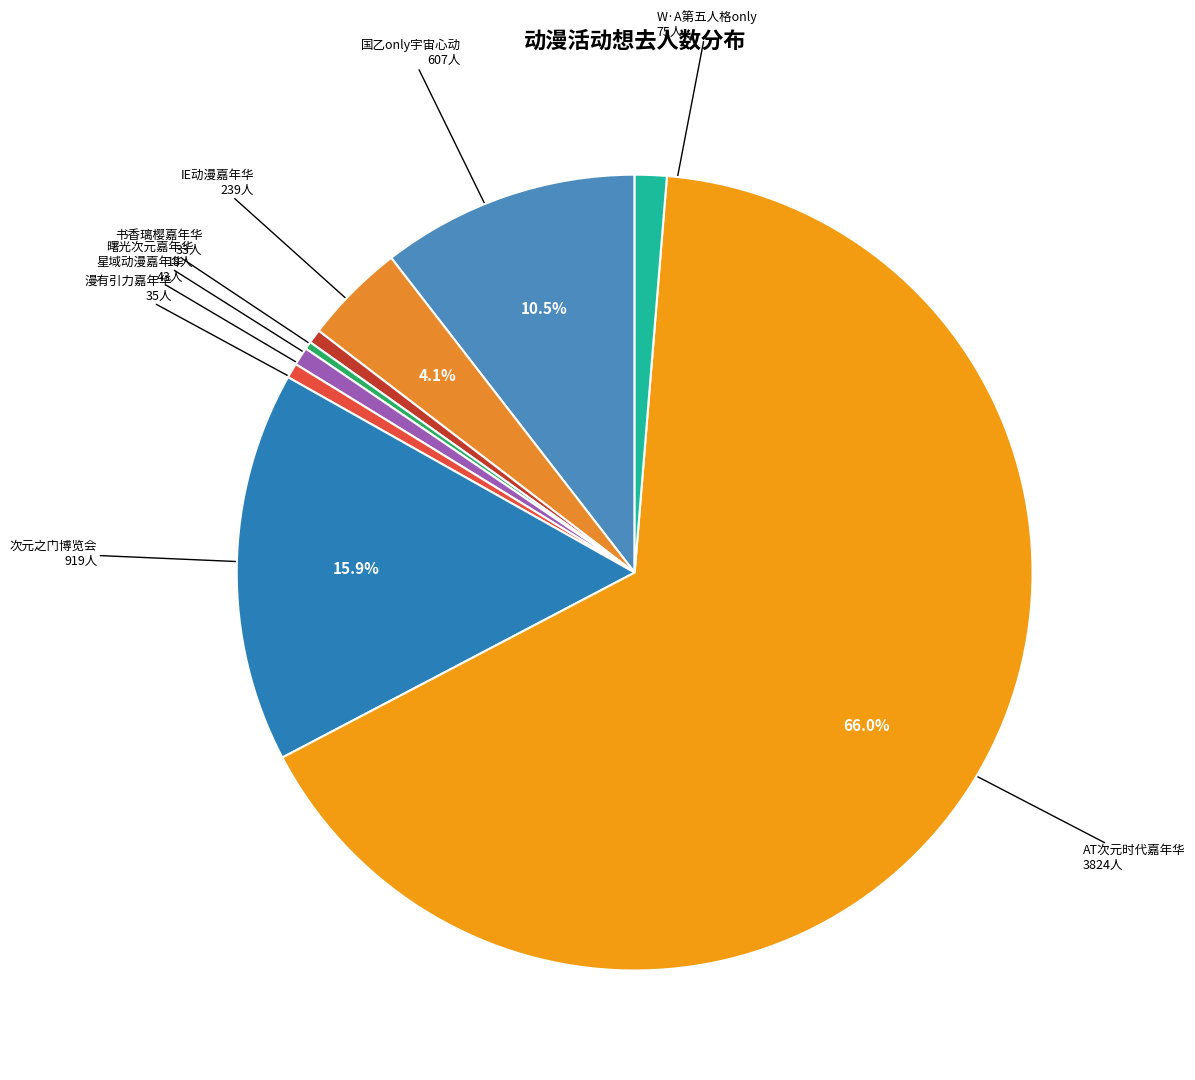

Rank the categories by value from highest to lowest.

合肥·首届AT次元时代动漫游戏嘉年华, 合肥·第十五届次元之门动漫游戏博览会, 合肥·国乙only宇宙心动（含夜场）, 合肥·IE动漫嘉年华, 合肥·W·A第五人格同人only2.0, 肥西·星域动漫游戏嘉年华, 合肥·漫有引力动漫游戏嘉年华, 合肥·书香璃樱动漫游戏嘉年华, 合肥·曙光次元动漫游戏嘉年华